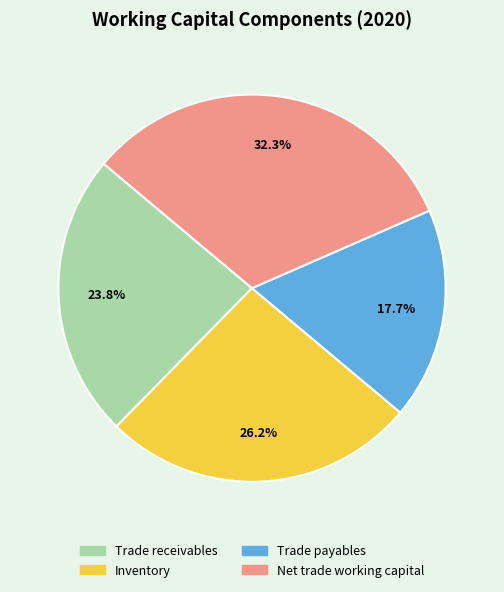

Is it true that Trade payables is 6% of the pie?

False